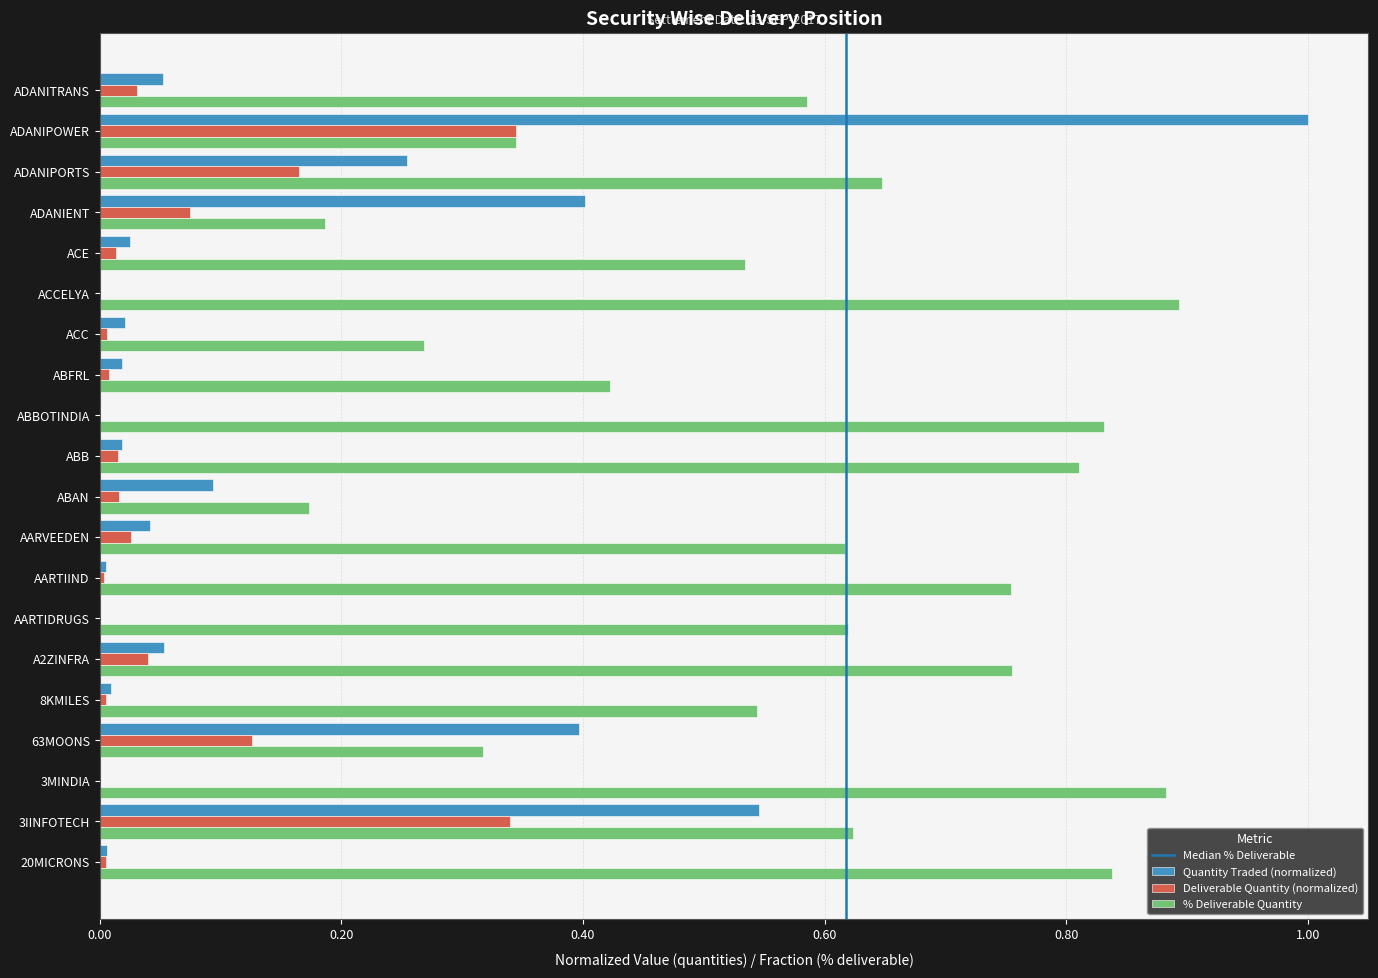

What is the sum of all Deliverable Quantity (normalized) values?

1.2